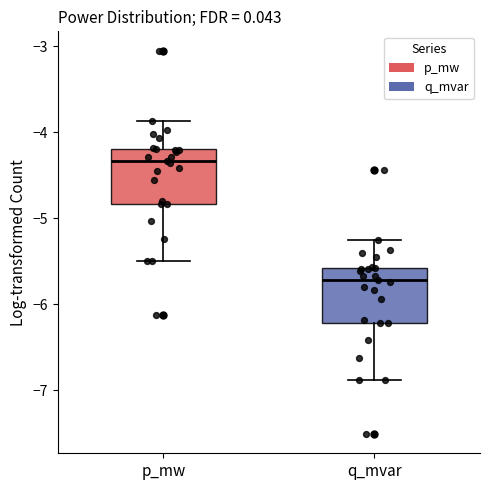

Which box's median line is the lowest?

q_mvar